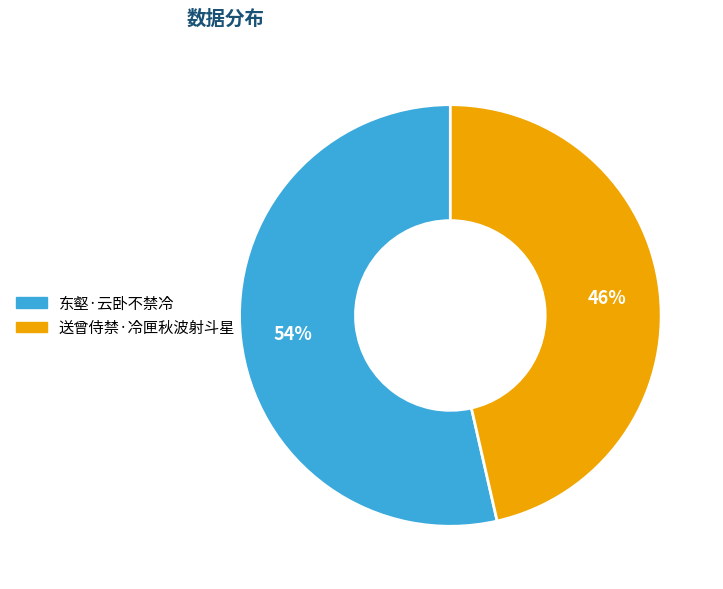

True or false: 送曾侍禁·冷匣秋波射斗星 accounts for 38% of the total.

False